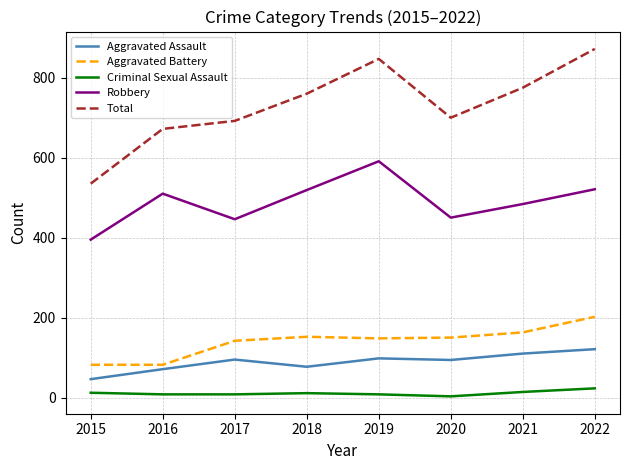

Which series has the widest spread of values?

Total